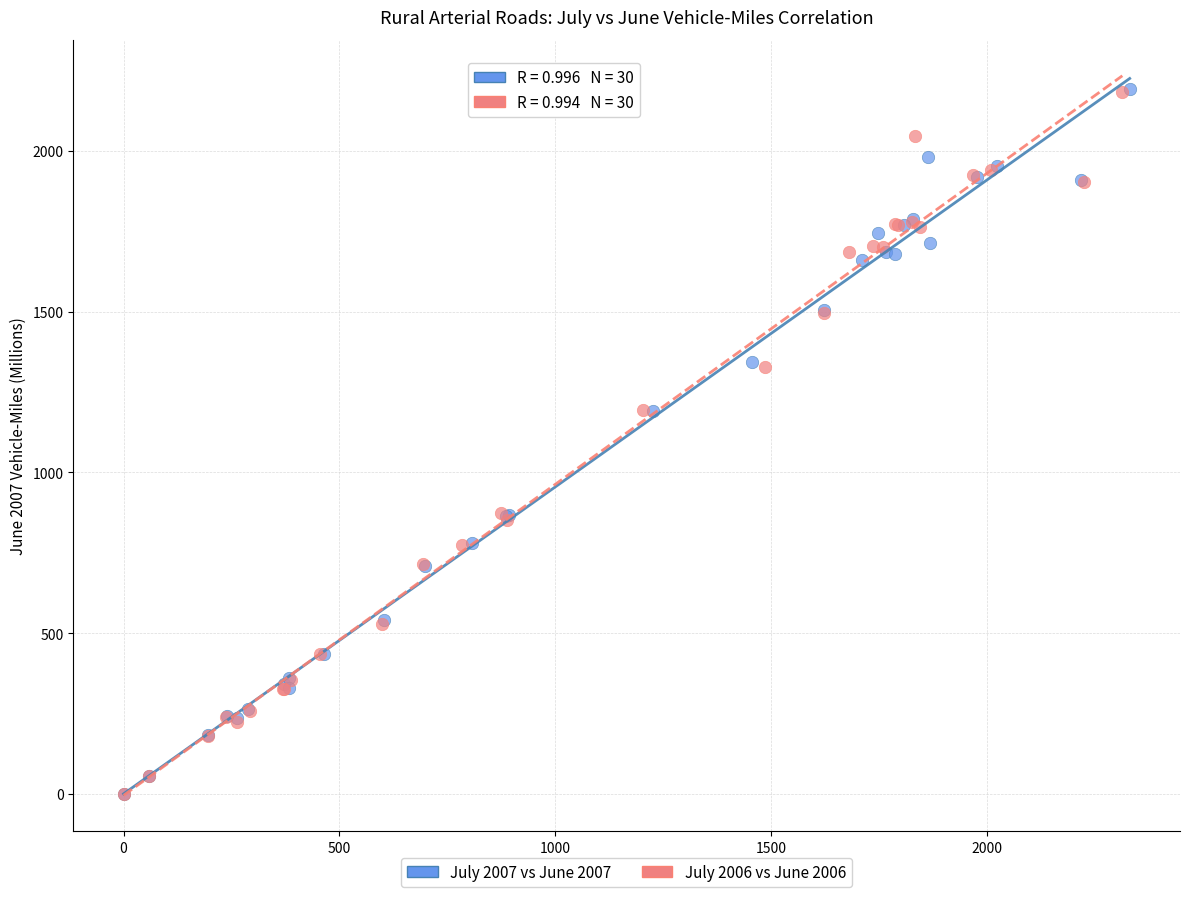

Which series has the widest spread of Y values?

July 2007 vs June 2007